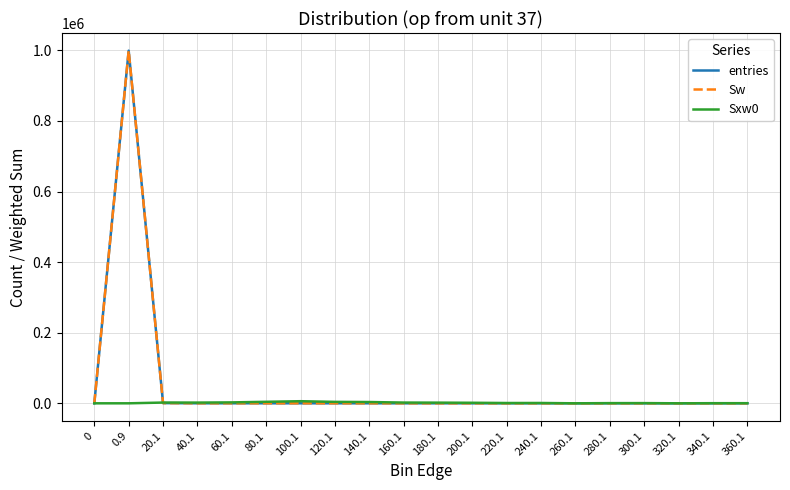

Where is Sxw0 nearest to the value 2978?

60.1